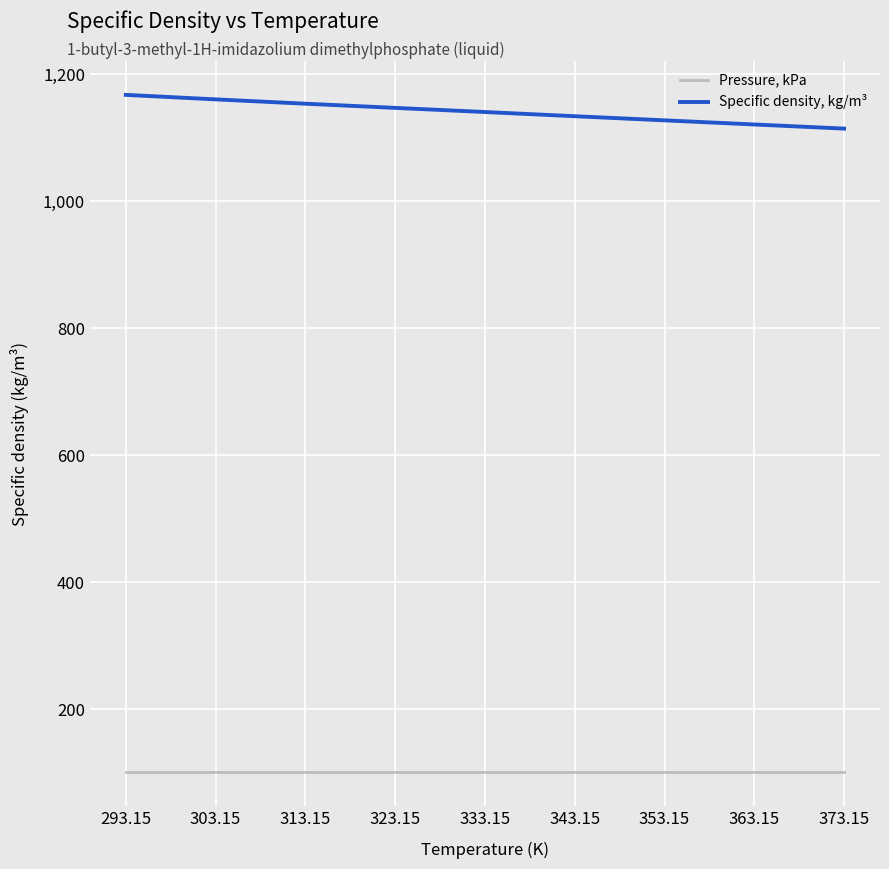

Is it true that Pressure, kPa equals 101.3 at 323.15?

True